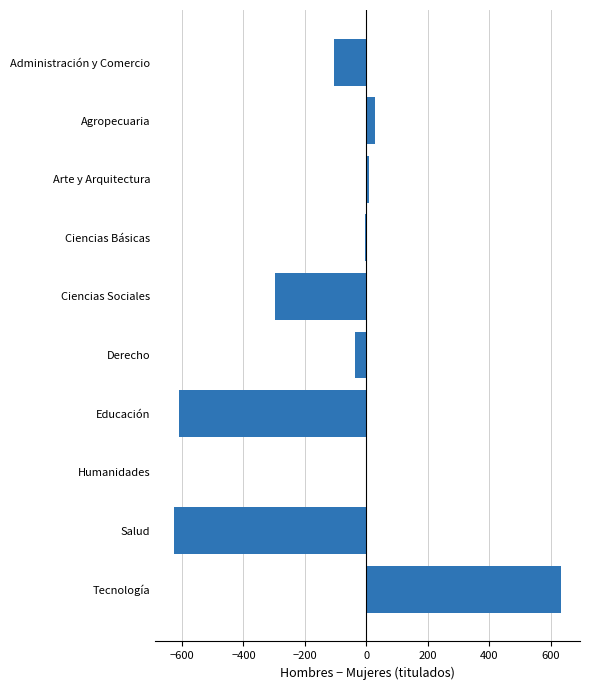

What is the sum of all values?

-1010